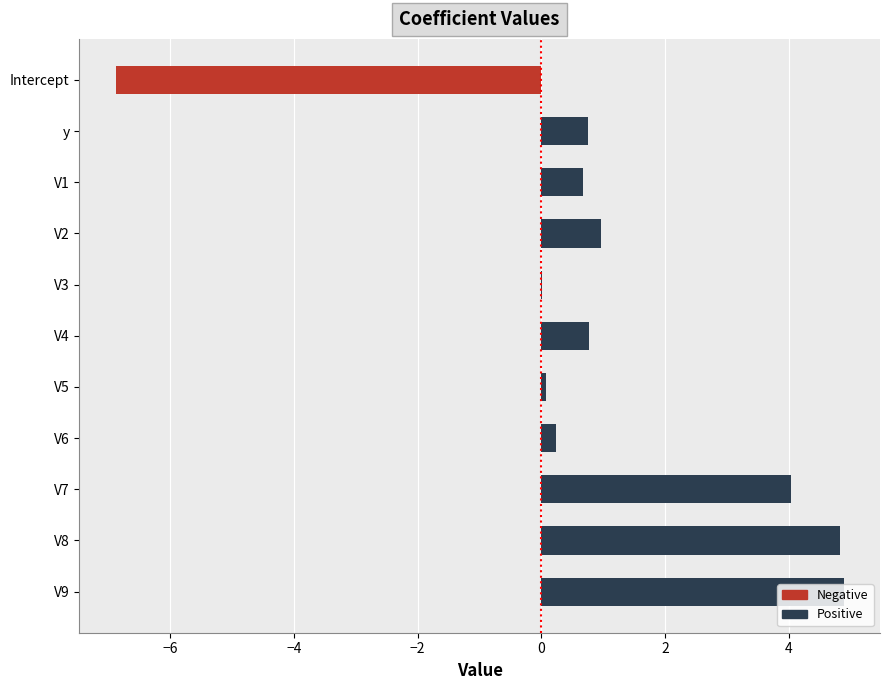

What is the change in value from y to V7?

+3.3